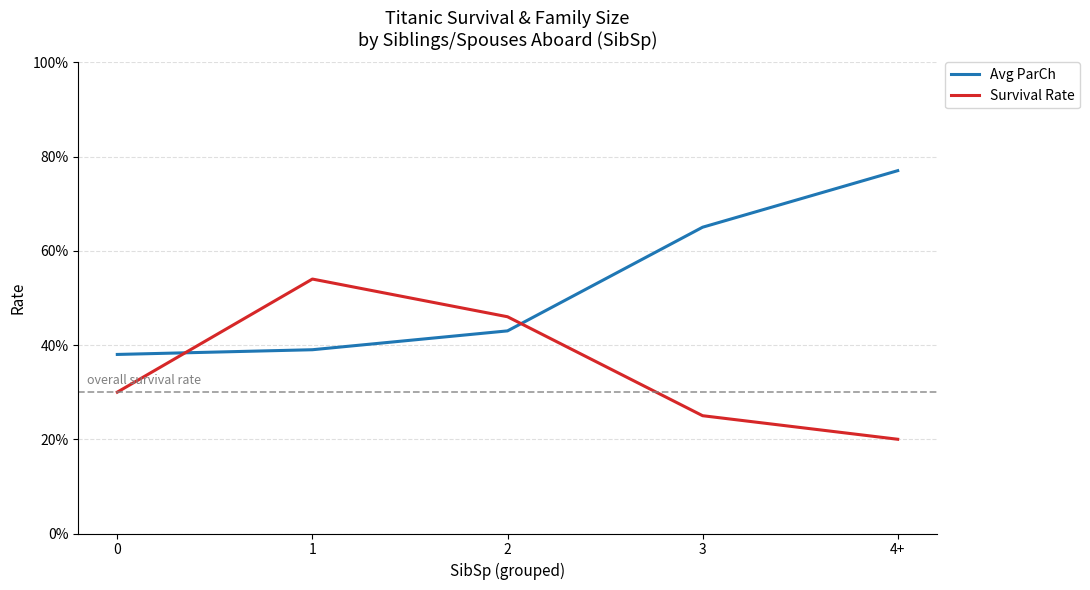

Does the chart display data point markers on the line(s)?

No